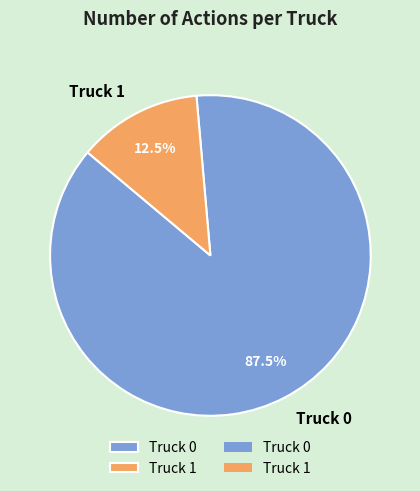

Count the number of slices in the pie.

2